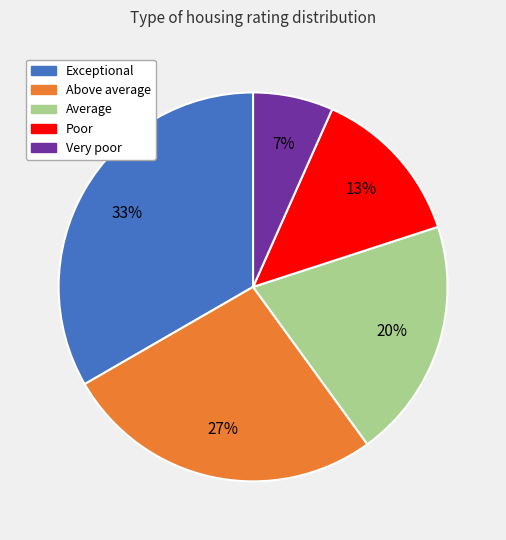

How many segments does this pie chart have?

5